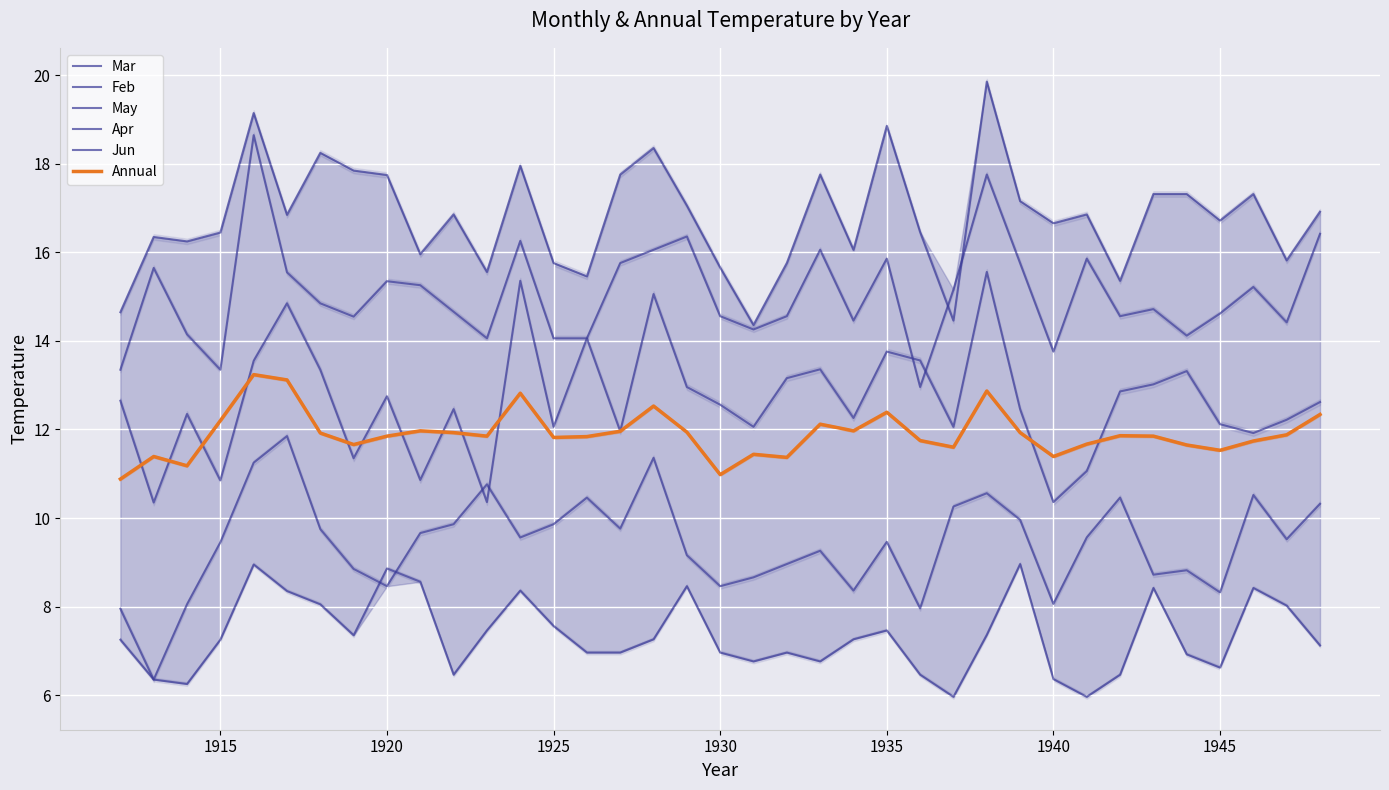

Reading left to right, extract all data points from this chart.

Mar: 13.3	15.7	14.2	13.3	18.6	15.6	14.8	14.6	15.3	15.3	14.7	14.1	16.3	14.1	14.1	15.8	16.1	16.4	14.6	14.3	14.6	16.1	14.5	15.9	13.0	15.2	17.8	15.8	13.8	15.9	14.6	14.7	14.1	14.6	15.2	14.4	16.4
Feb: 14.7	16.4	16.2	16.4	19.1	16.9	18.2	17.9	17.8	16.0	16.9	15.6	18.0	15.8	15.5	17.8	18.4	17.1	15.7	14.4	15.8	17.8	16.1	18.9	16.5	14.5	19.9	17.2	16.7	16.9	15.4	17.3	17.3	16.7	17.3	15.8	16.9
May: 8.0	6.3	8.1	9.4	11.2	11.8	9.8	8.8	8.5	9.7	9.9	10.8	9.6	9.9	10.5	9.8	11.4	9.2	8.5	8.7	9.0	9.3	8.4	9.5	8.0	10.3	10.6	10.0	8.1	9.6	10.5	8.7	8.8	8.3	10.5	9.5	10.3
Apr: 12.7	10.3	12.3	10.8	13.6	14.8	13.3	11.3	12.8	10.9	12.5	10.4	15.4	12.1	14.1	12.0	15.1	13.0	12.6	12.1	13.2	13.4	12.3	13.8	13.6	12.1	15.6	12.5	10.4	11.1	12.9	13.0	13.3	12.1	11.9	12.2	12.6
Jun: 7.2	6.3	6.2	7.2	8.9	8.3	8.1	7.3	8.9	8.6	6.5	7.5	8.4	7.6	7.0	7.0	7.3	8.5	7.0	6.8	7.0	6.8	7.3	7.5	6.5	6.0	7.4	9.0	6.4	6.0	6.5	8.4	6.9	6.6	8.4	8.0	7.1
Annual: 10.9	11.4	11.2	12.2	13.2	13.1	11.9	11.7	11.8	12.0	11.9	11.8	12.8	11.8	11.8	12.0	12.5	11.9	11.0	11.4	11.4	12.1	12.0	12.4	11.8	11.6	12.9	11.9	11.4	11.7	11.9	11.8	11.7	11.5	11.7	11.9	12.3